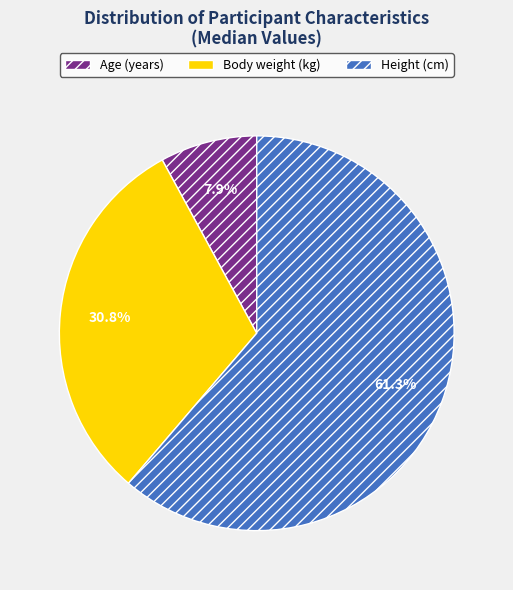

To the nearest percent, what is the difference between the largest and smallest slice percentages?

53%